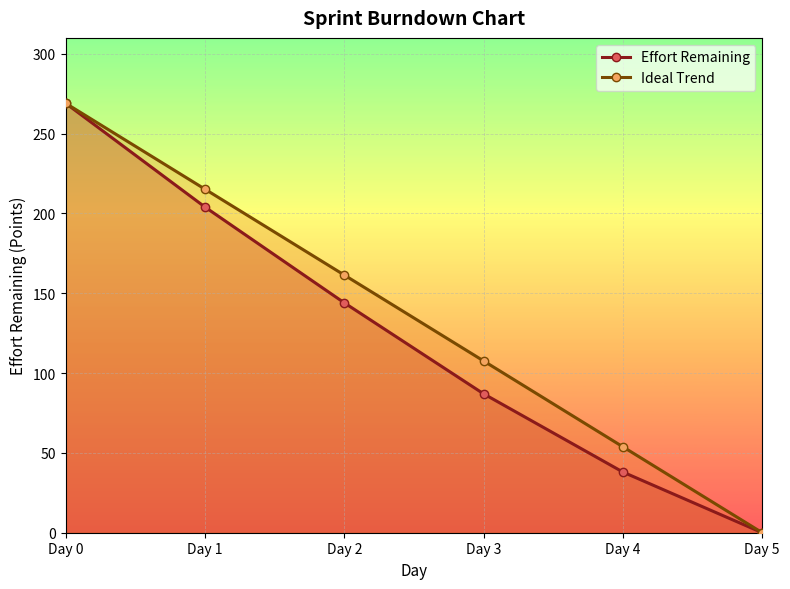

Which category has the lowest value across all series?

Day 5